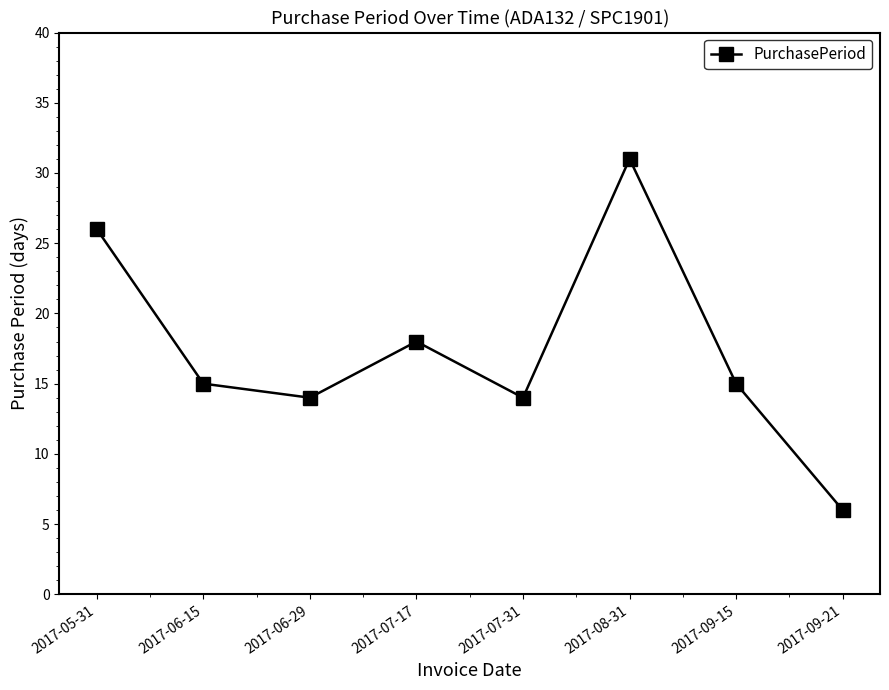

What is the label of the 1st point from the right?

2017-09-21